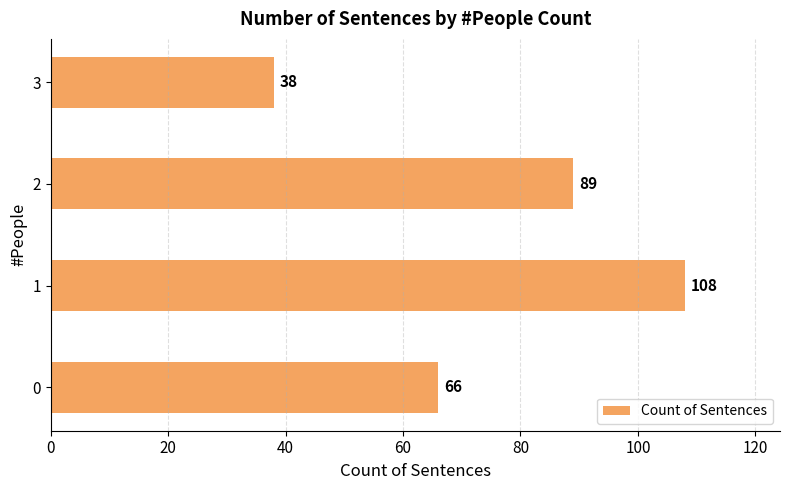

List the labels in order of value, smallest first.

3, 0, 2, 1